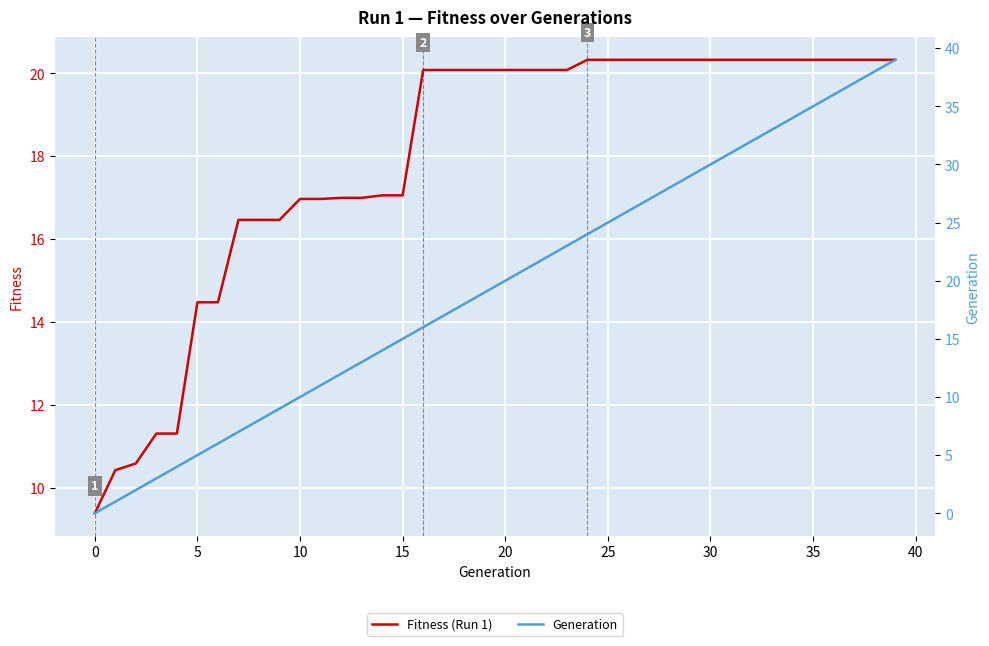

What are all the series names shown in the legend?

Fitness (Run 1), Generation